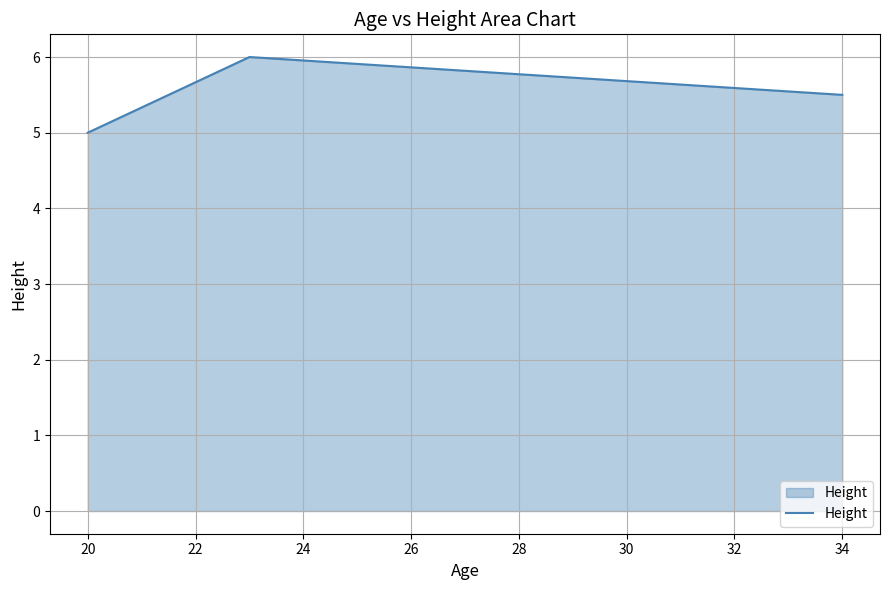

What is the sum of all values?

16.5